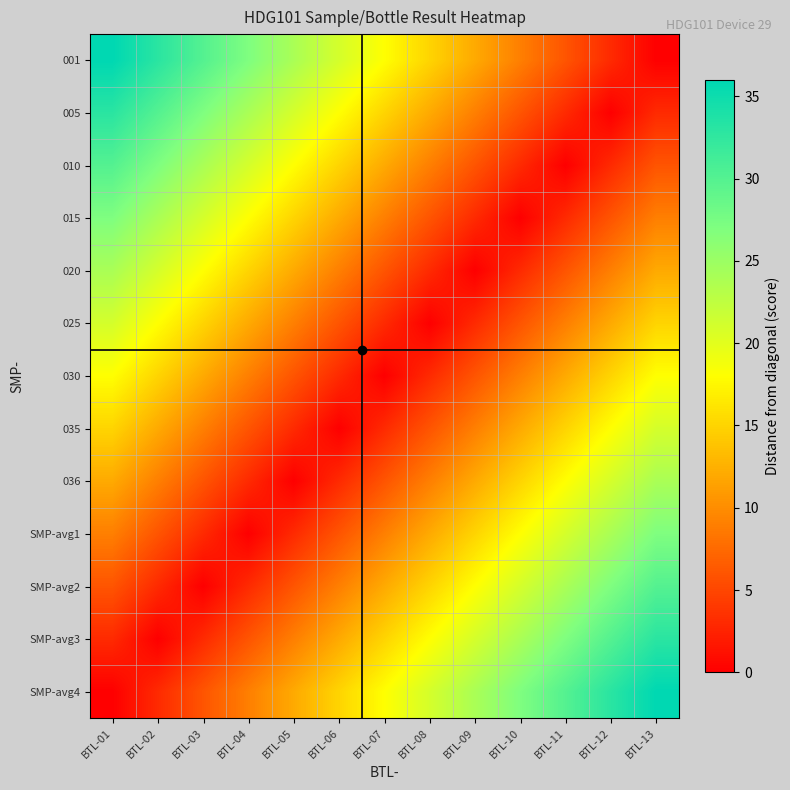

Rank the series by their maximum value, from lowest to highest.

030, 025, 035, 020, 036, 015, SMP-avg1, 010, SMP-avg2, 005, SMP-avg3, 001, SMP-avg4